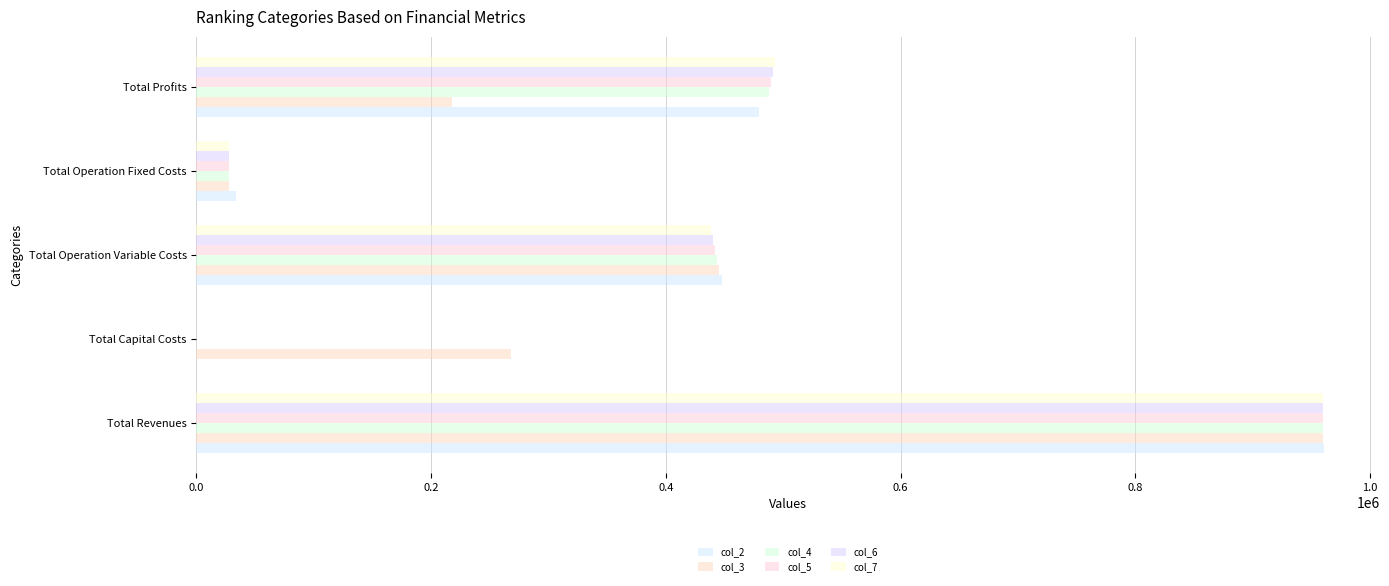

Which series has the largest range (max minus min)?

col_2